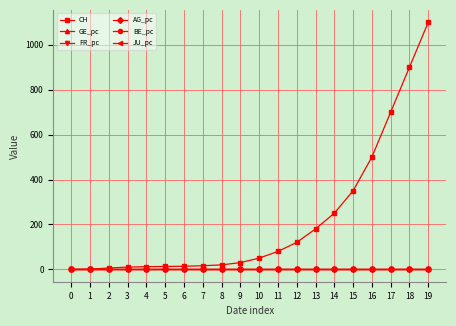

What is the total value across all series at 10?

50.0